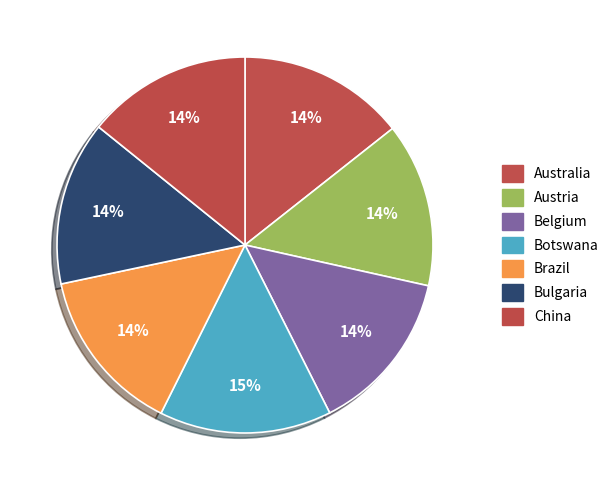

Count the number of slices in the pie.

7